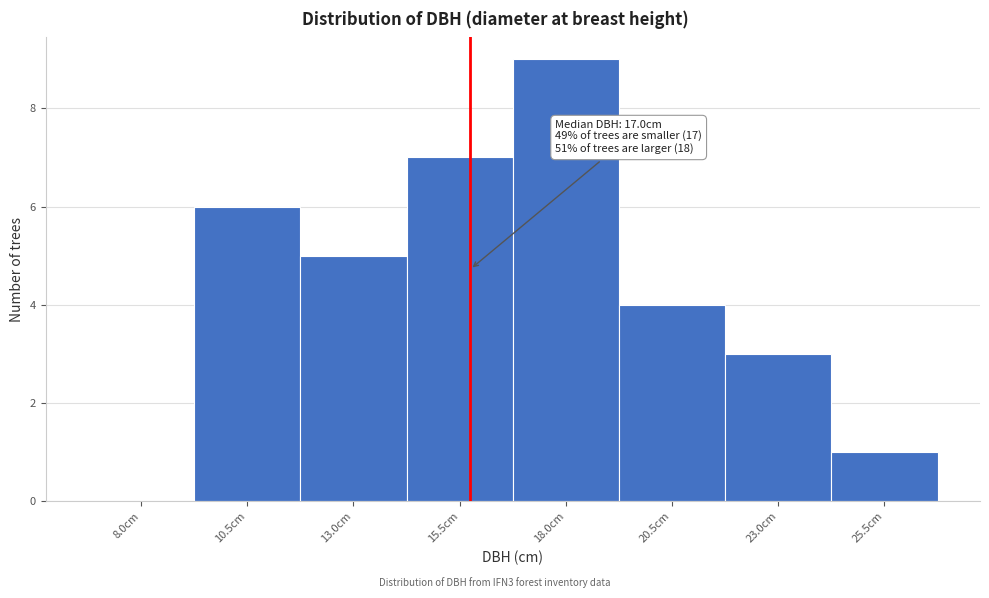

Reading right to left, list all the values displayed in this chart.

25.5cm=1	23.0cm=3	20.5cm=4	18.0cm=9	15.5cm=7	13.0cm=5	10.5cm=6	8.0cm=0